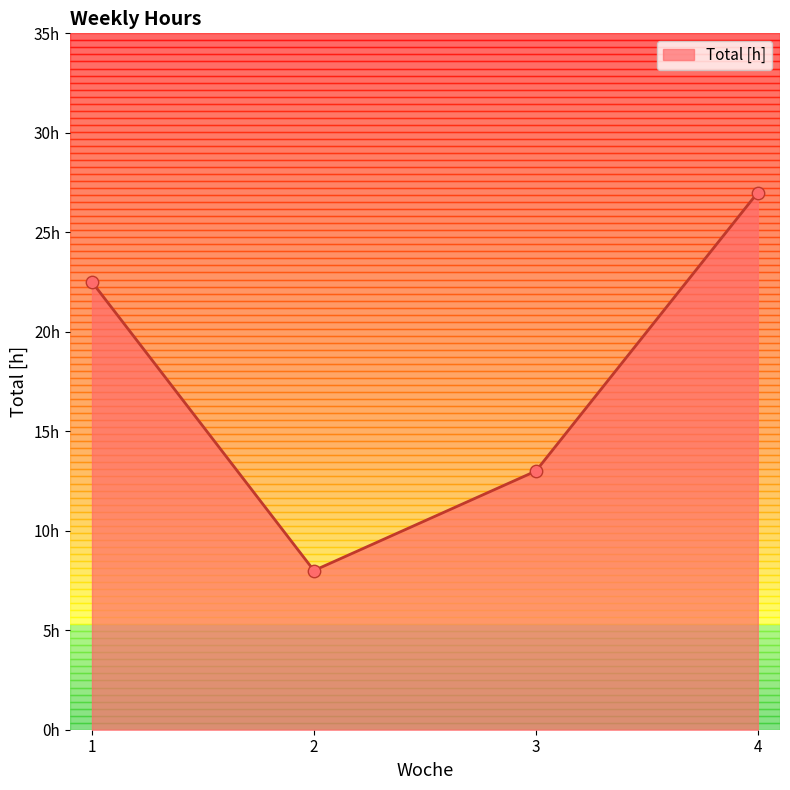

What is the change in value from 1 to 2?

-14.5